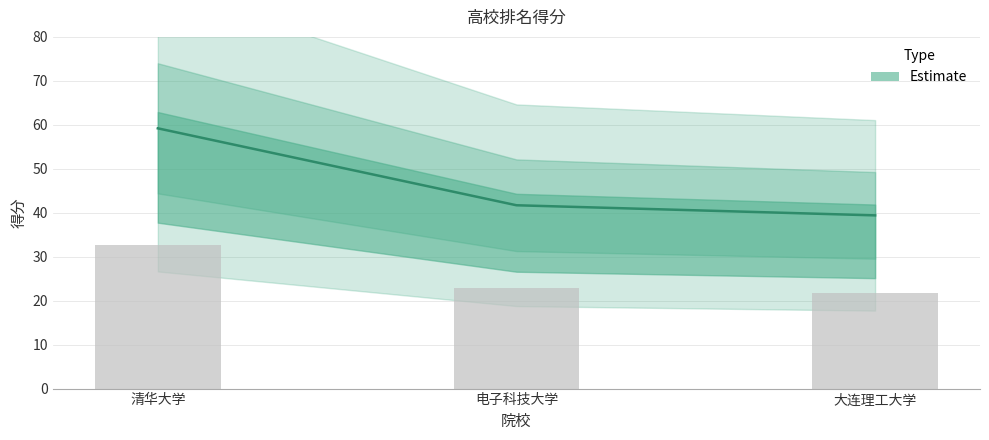

Does the chart contain stacked bars?

No